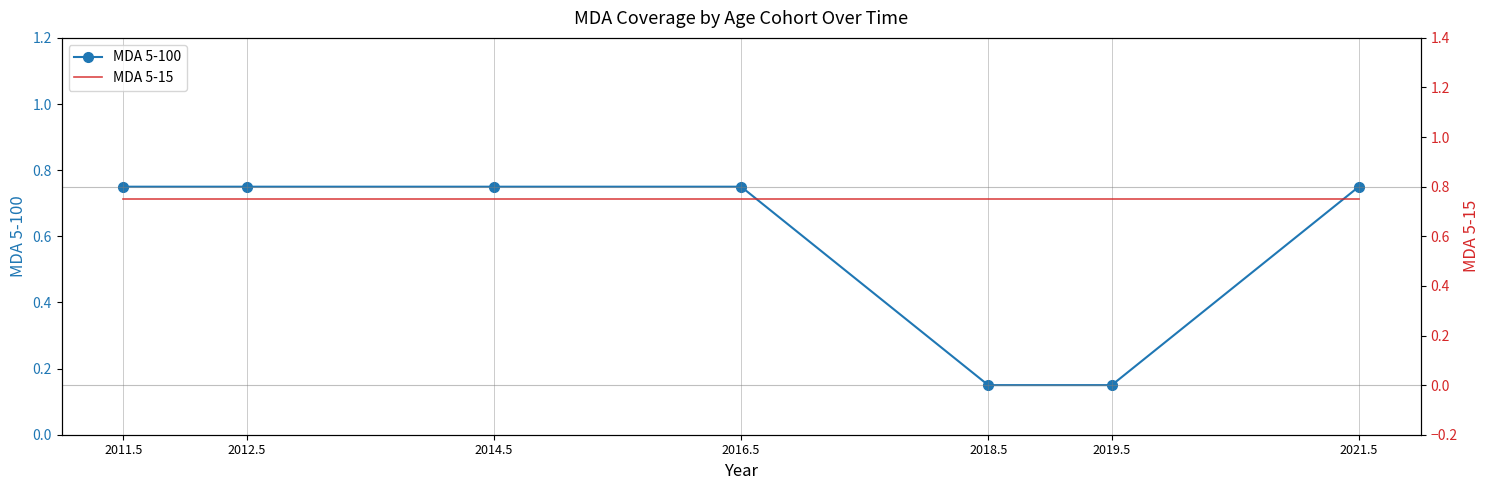

What is the sum of all MDA 5-100 values?

4.0